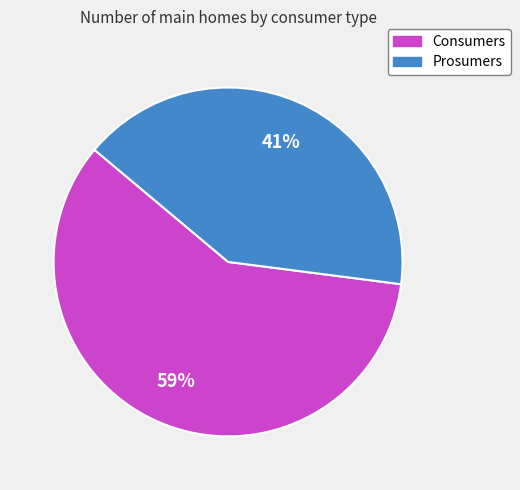

To the nearest percent, what is the combined percentage of Consumers and Prosumers?

100%